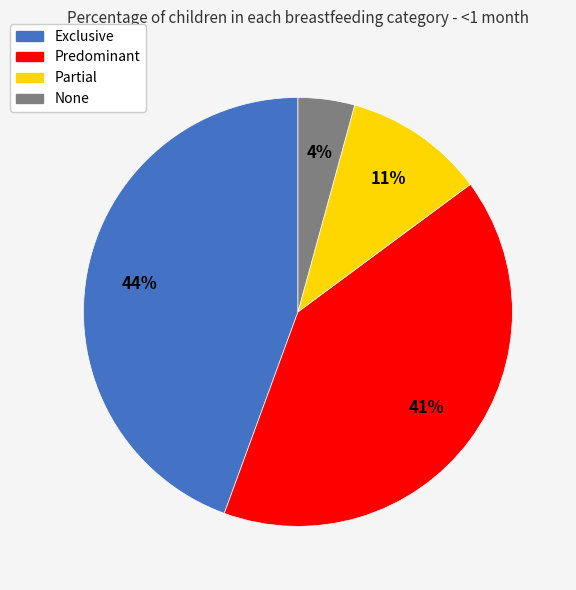

To the nearest percent, what is the difference between the largest and smallest slice percentages?

40%